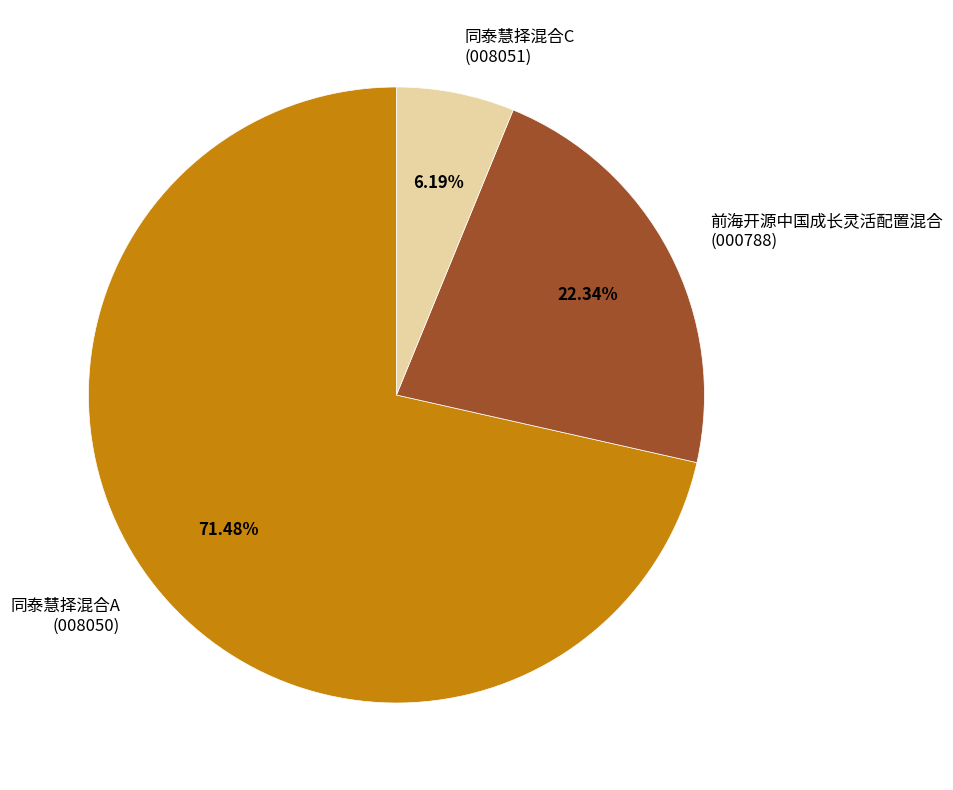

To the nearest percent, what percentage of the pie is 同泰慧择混合C?

6%